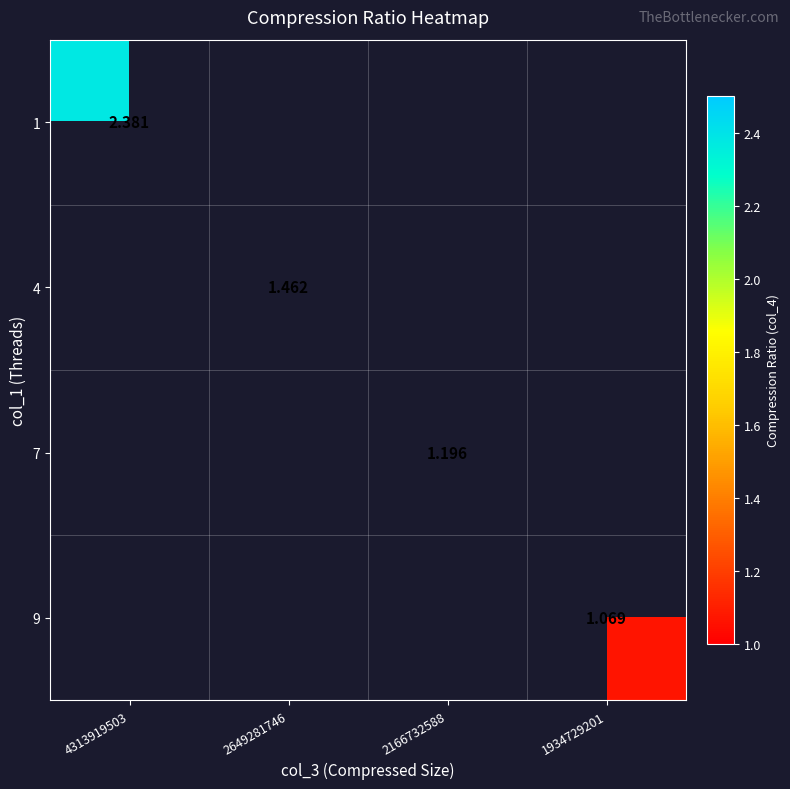

The 9 series shows 0.3 at 1934729201. True or false?

False